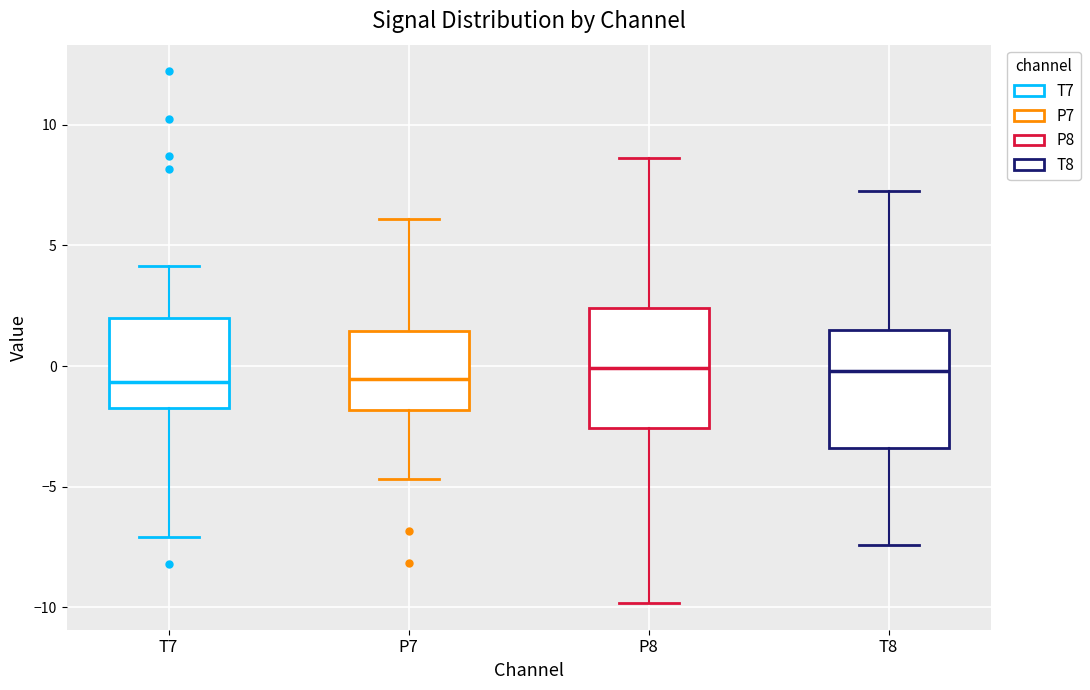

Where is the lower edge of the box for P8 on the y-axis? The values are not printed on the chart, so give them approximately, as read against the axis.

-2.5